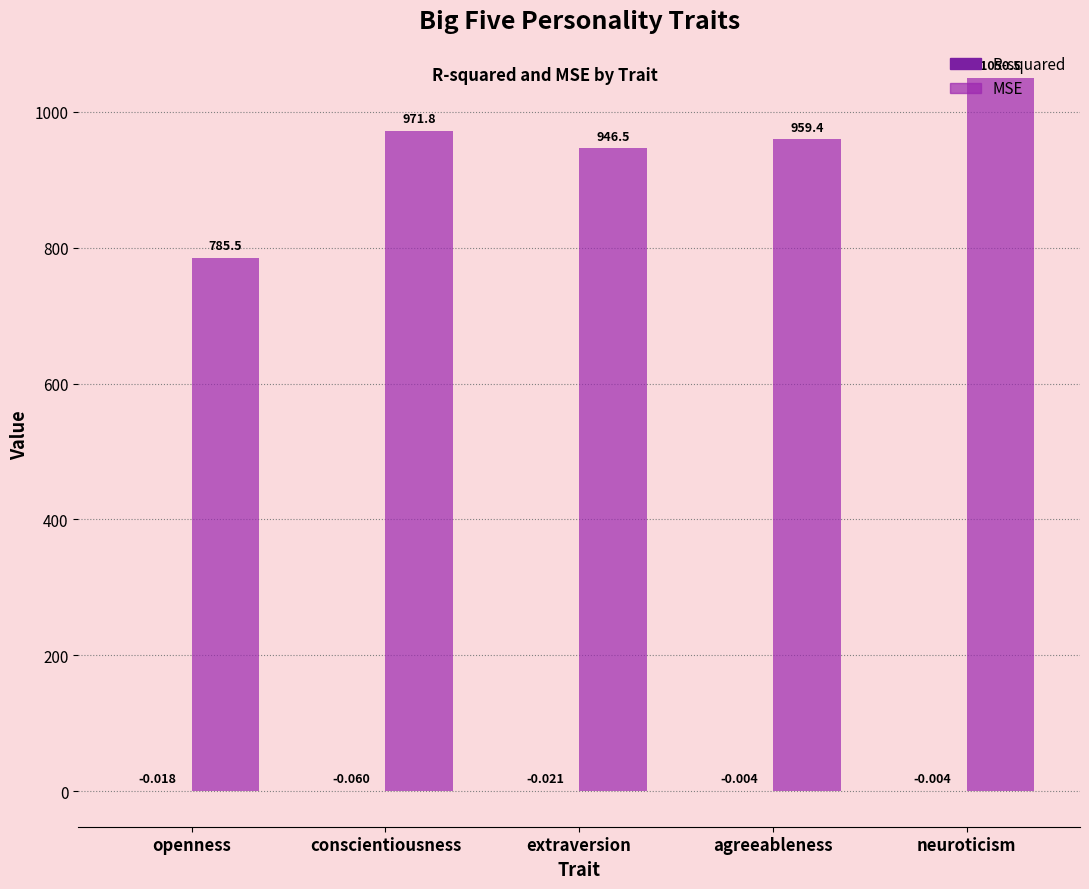

How many distinct data groups are displayed?

2